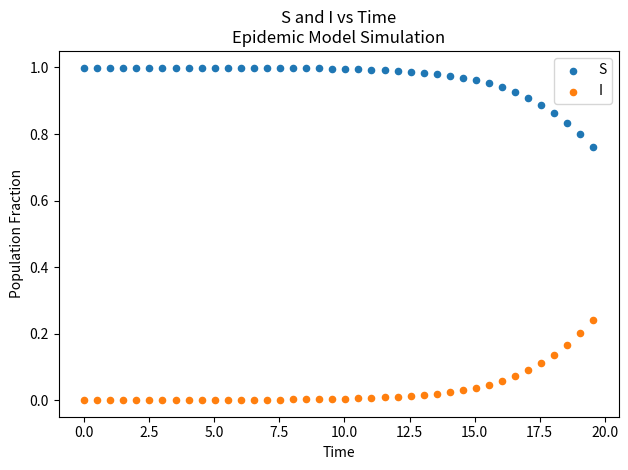

Across all data points, what is the range of X values (max minus min)?

19.6